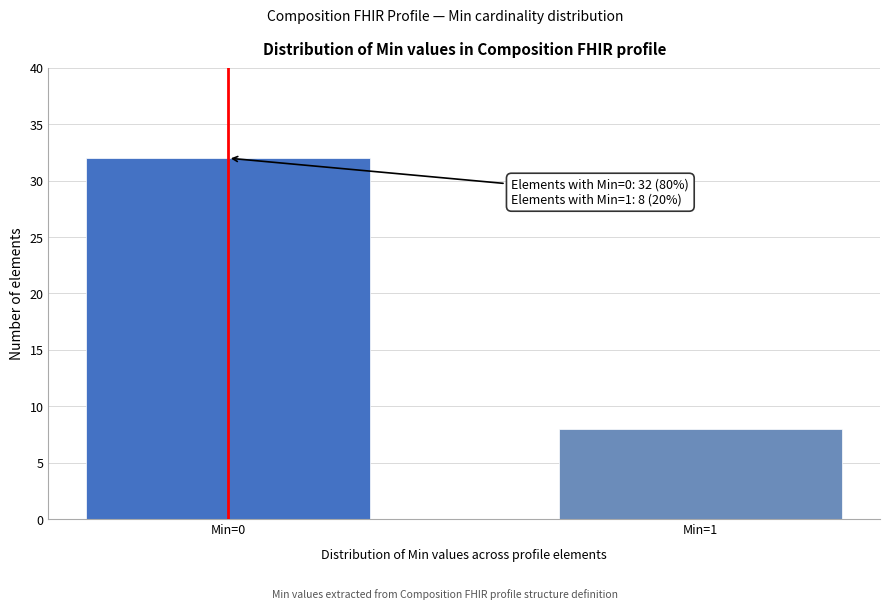

Reading left to right, what are all the values shown in this chart?

Min=0=32	Min=1=8